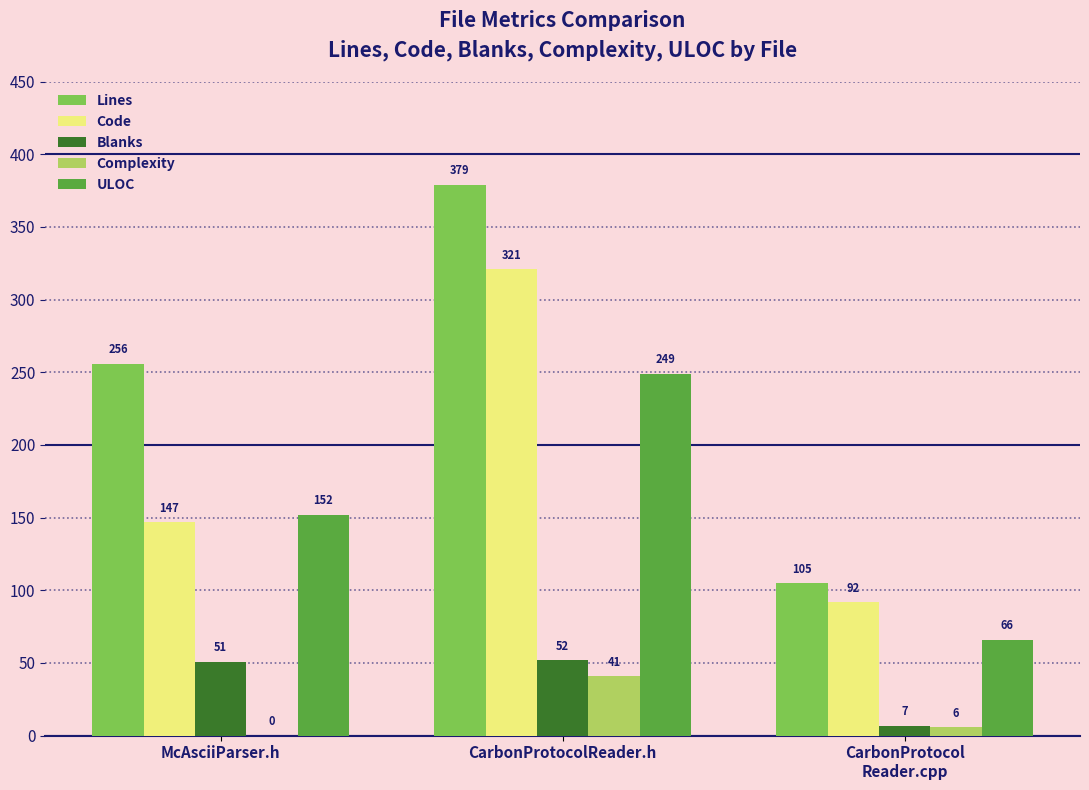

At which category is the sum across all series the highest?

CarbonProtocolReader.h